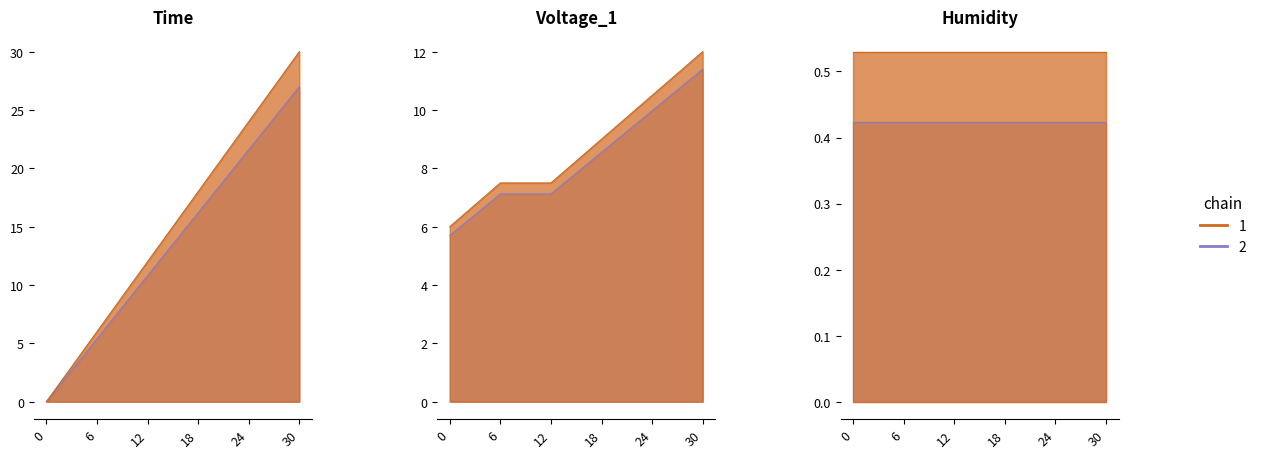

What is the spread (max minus min) of values at 18?

7.7